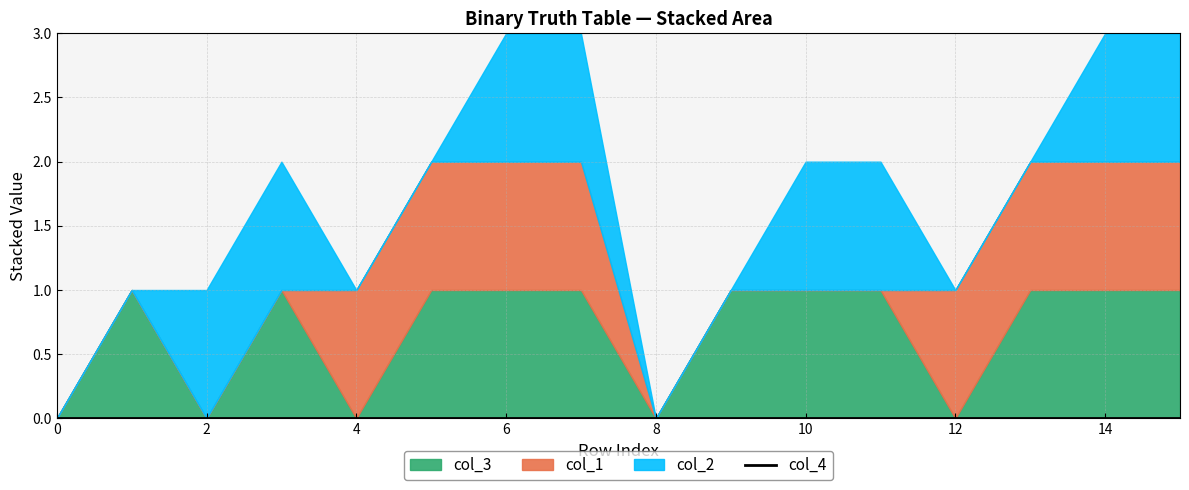

How many col_2 values are between 0 and 1?

16